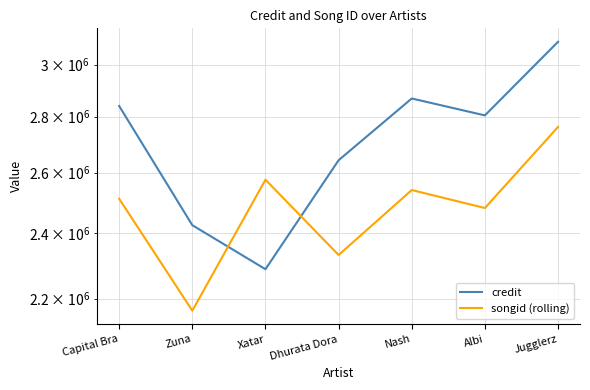

How many interior local valleys does the songid (rolling) series have?

3